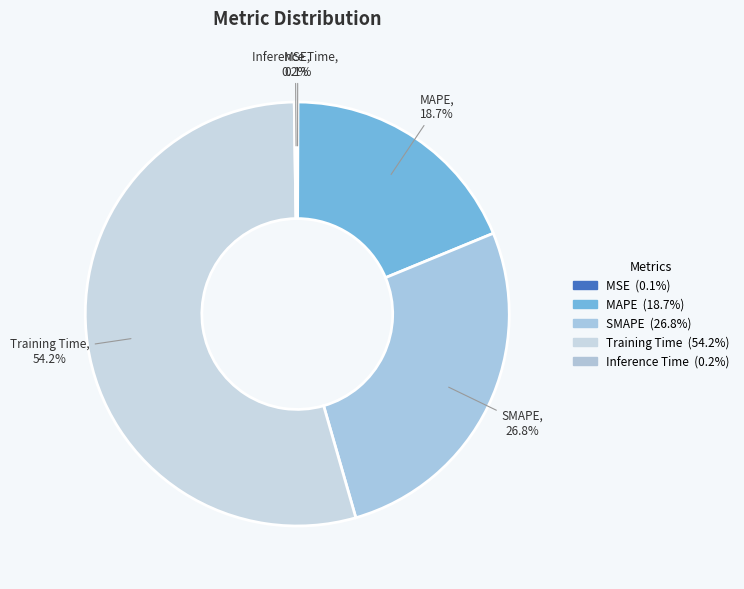

Which has a higher value, SMAPE or MAPE?

SMAPE